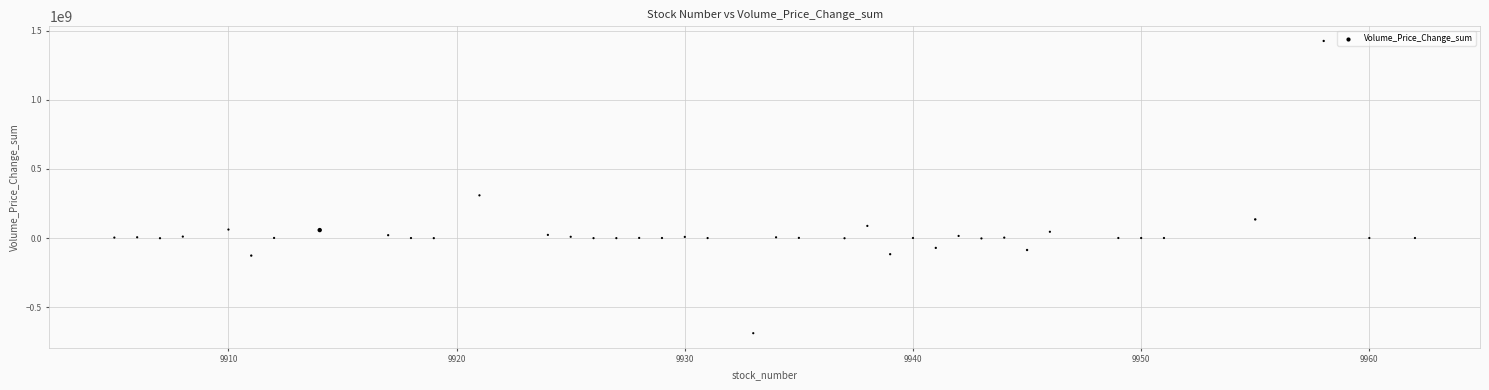

What is the range of Y values (max minus min)?

2113018862